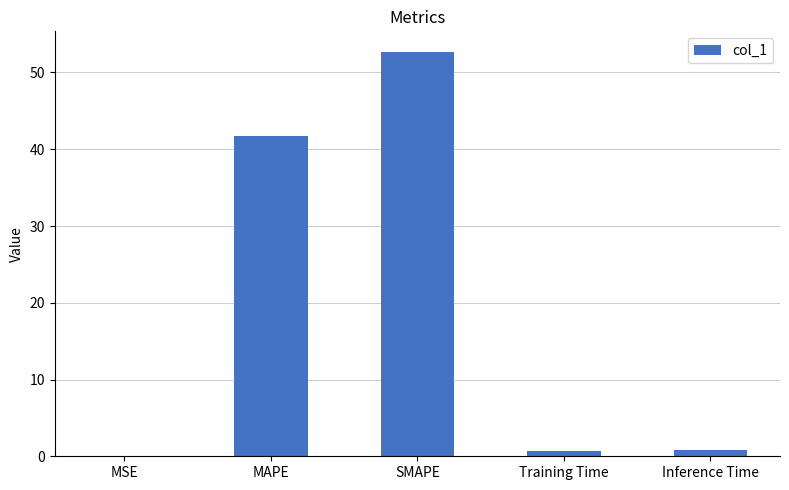

Are the bars horizontal?

No